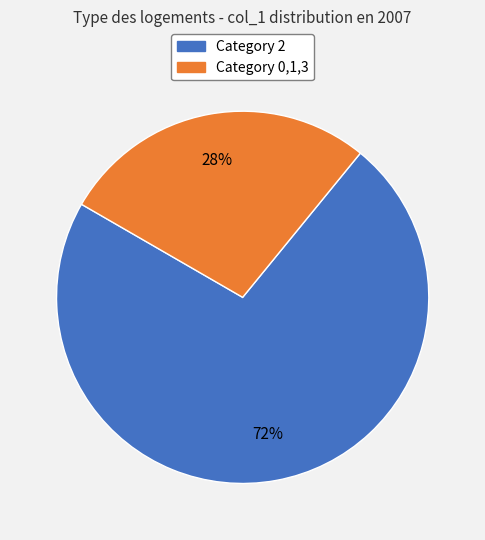

To the nearest percent, what is the average slice percentage?

50%